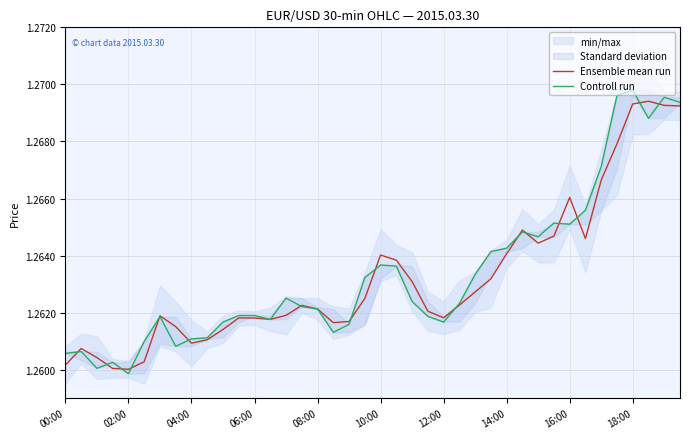

List the series in order of their peak value, lowest first.

Ensemble mean run, Controll run